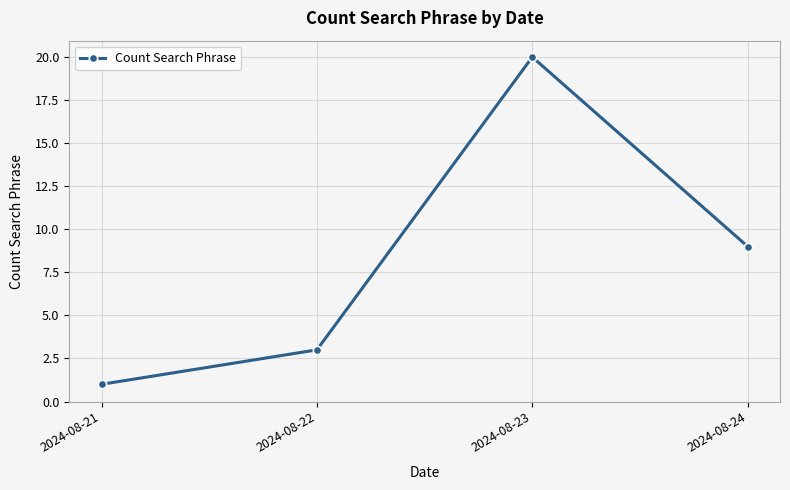

How many interior local peaks (higher than both neighbors) does the data have?

1